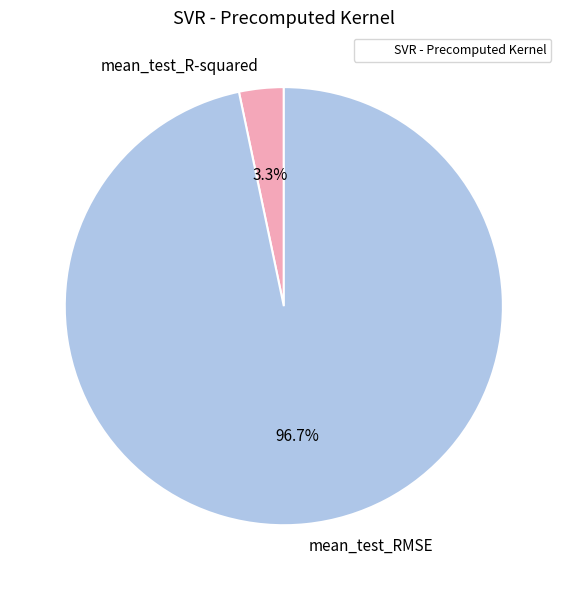

The mean_test_R-squared slice represents 3% of the pie. True or false?

True